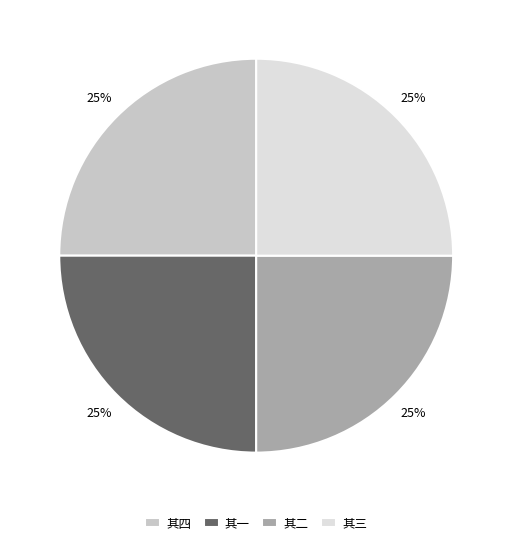

What is the ratio of the value at 其四 to the value at 其二?

1.0